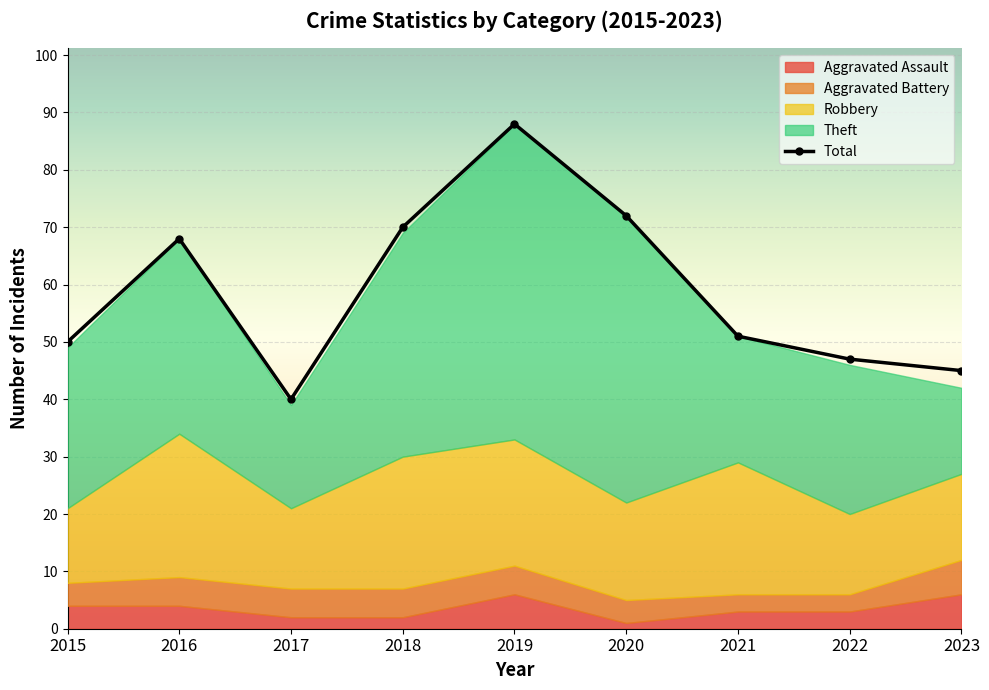

What is the total value across all series at 2023?

87